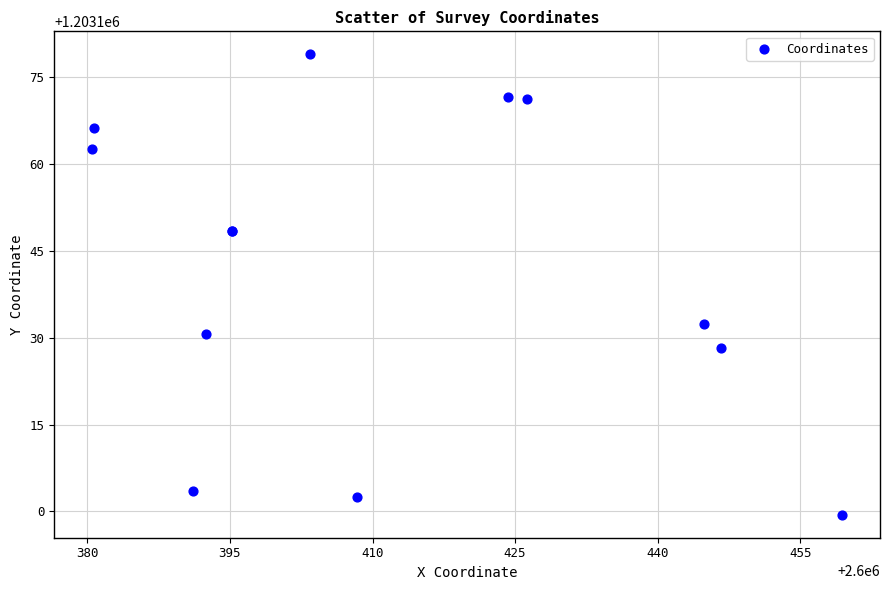

What Y value in the scatter plot is closest to 1203139?

1203132.3